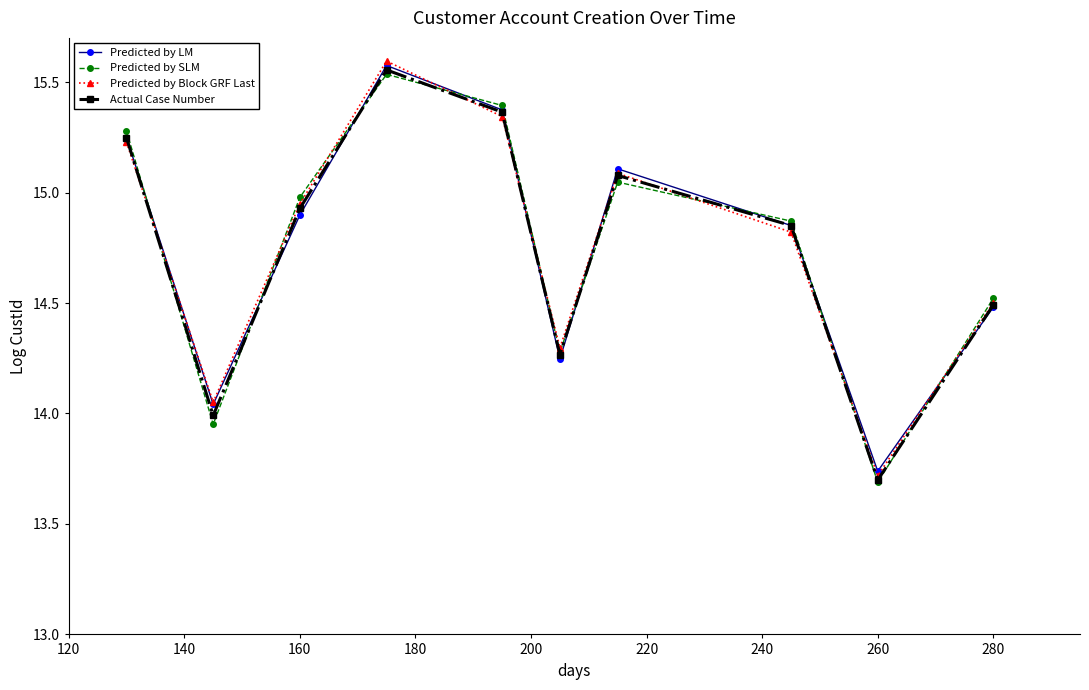

Which series has the largest range (max minus min)?

Predicted by Block GRF Last